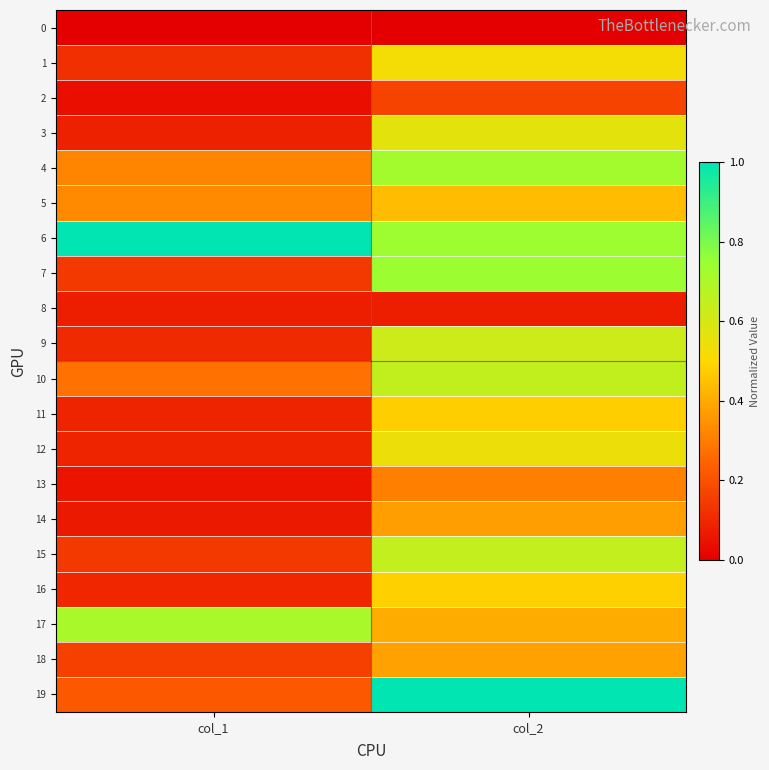

Which series changed the most between col_1 and col_2?

19